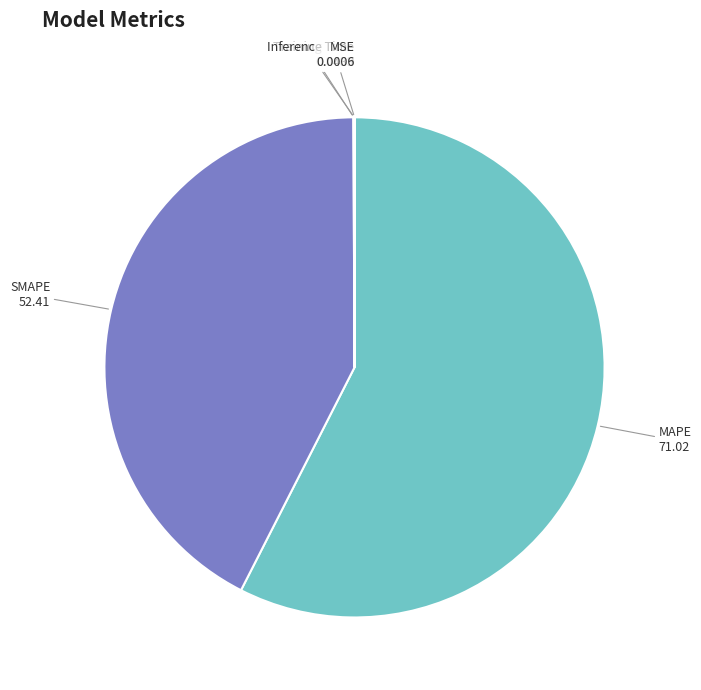

What is the majority slice?

MAPE